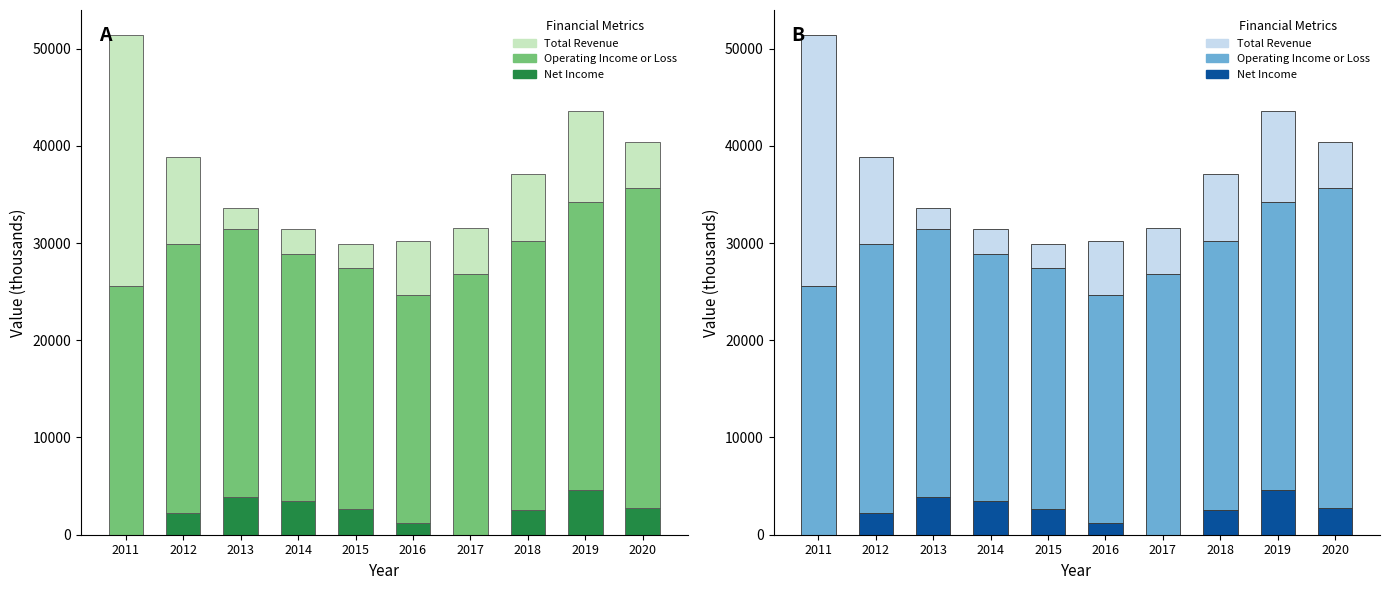

What is the sum of the Total Revenue values at 2015 and 2012?

11400